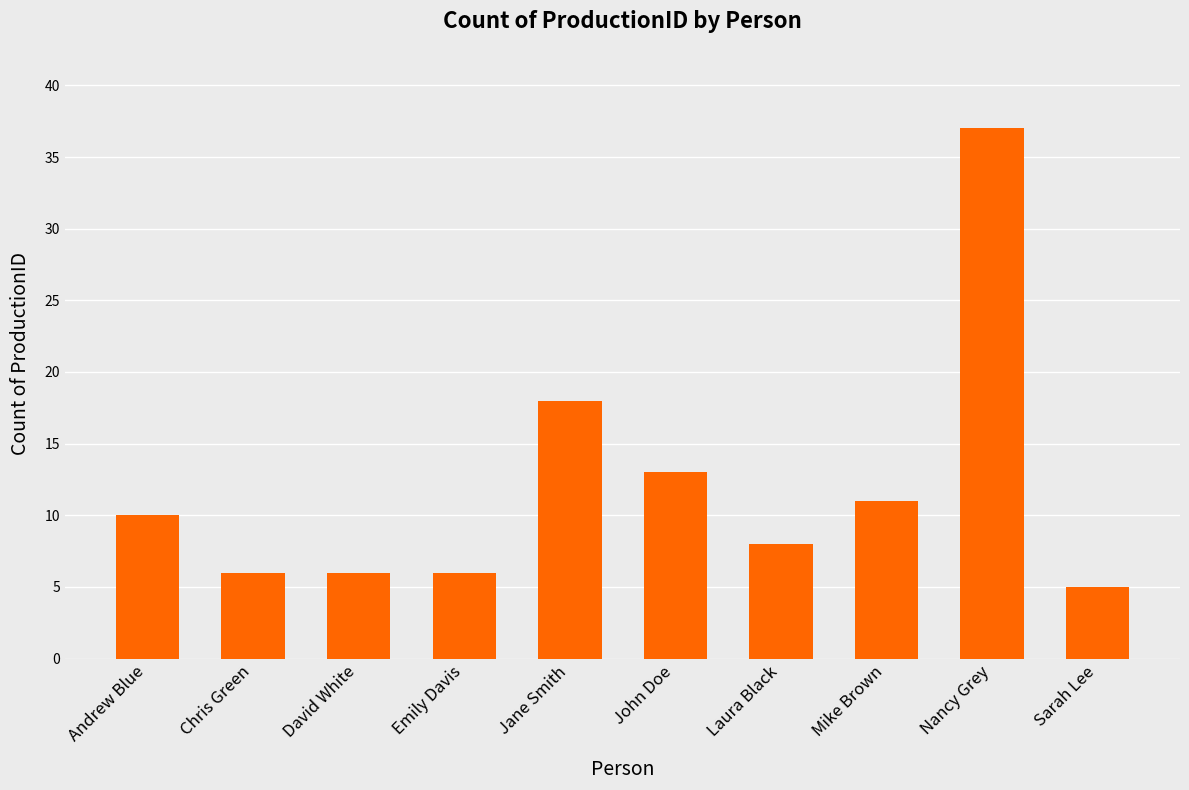

Reading right to left, extract all data points from this chart.

5	37	11	8	13	18	6	6	6	10